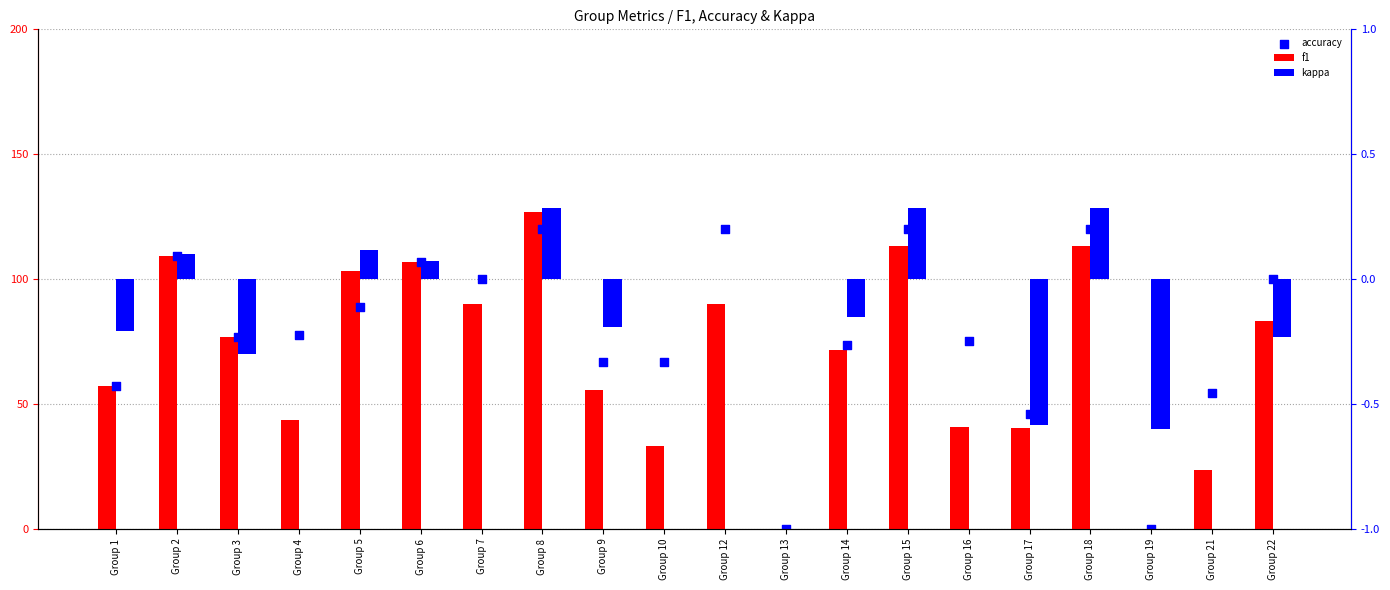

Which series has the largest total across all categories?

accuracy